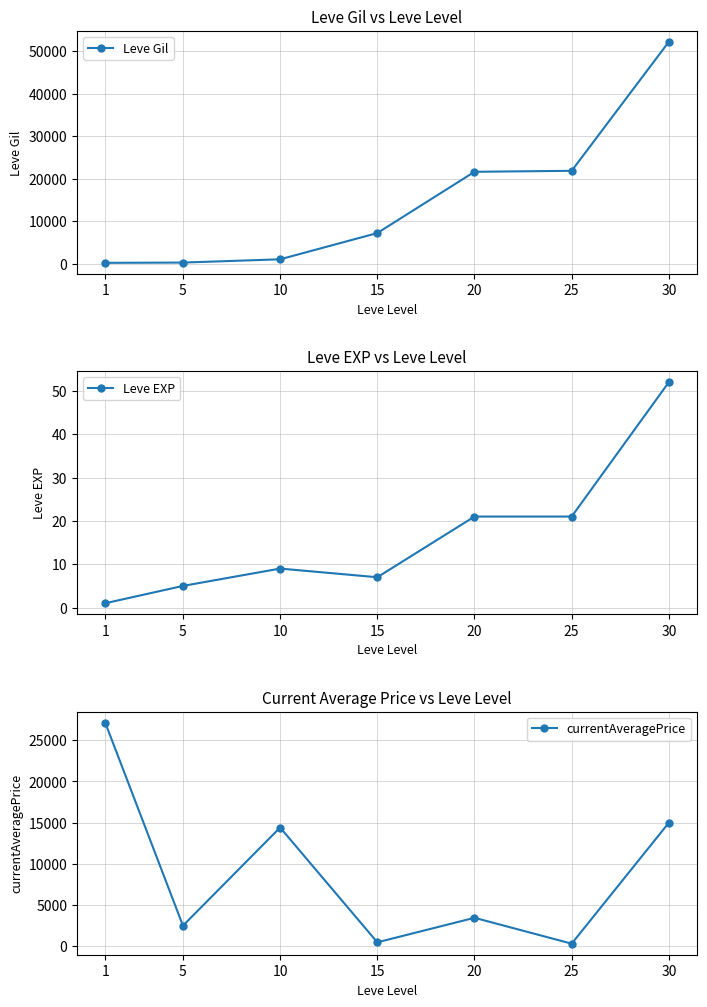

What is the difference between the second highest and second lowest values in the currentAveragePrice series?

14499